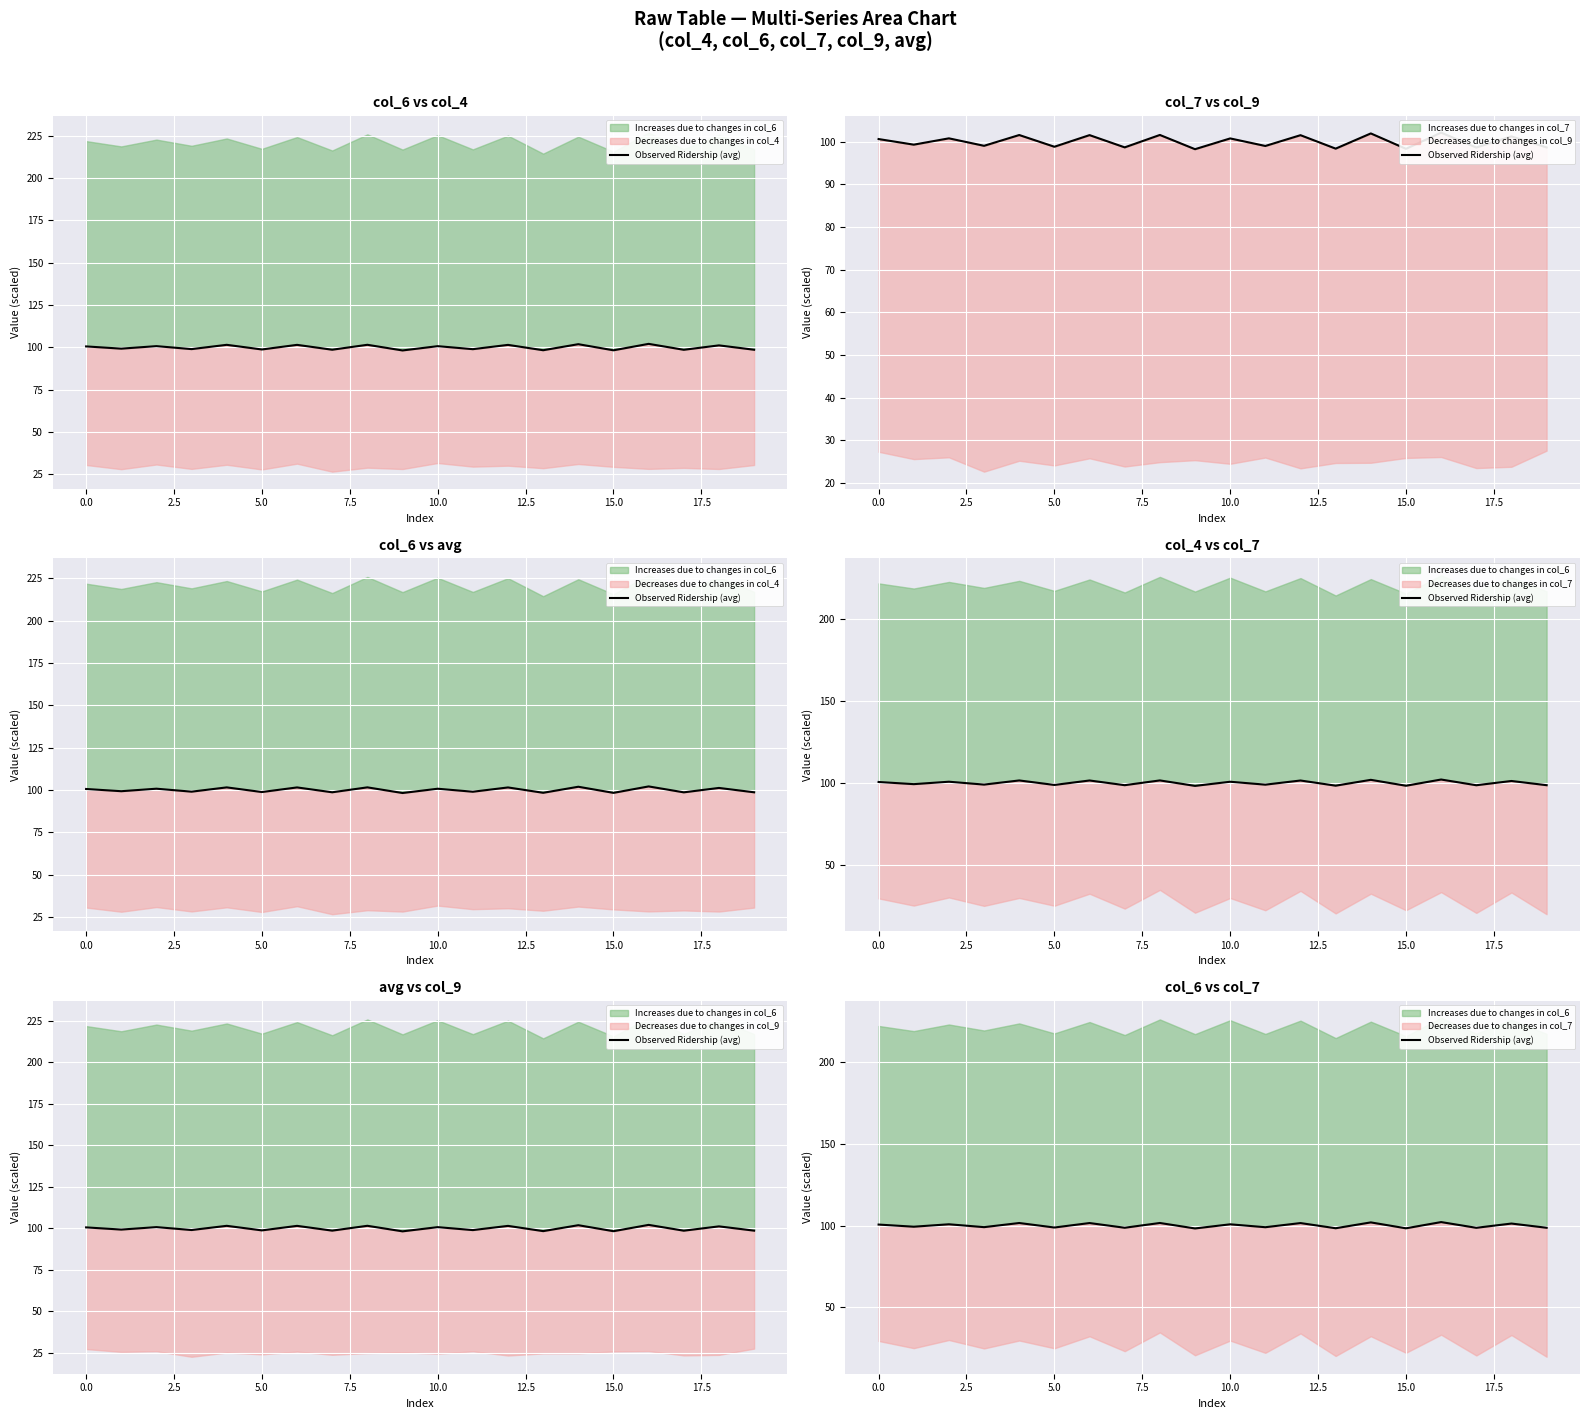

What is the label of the 17th point from the left?

16